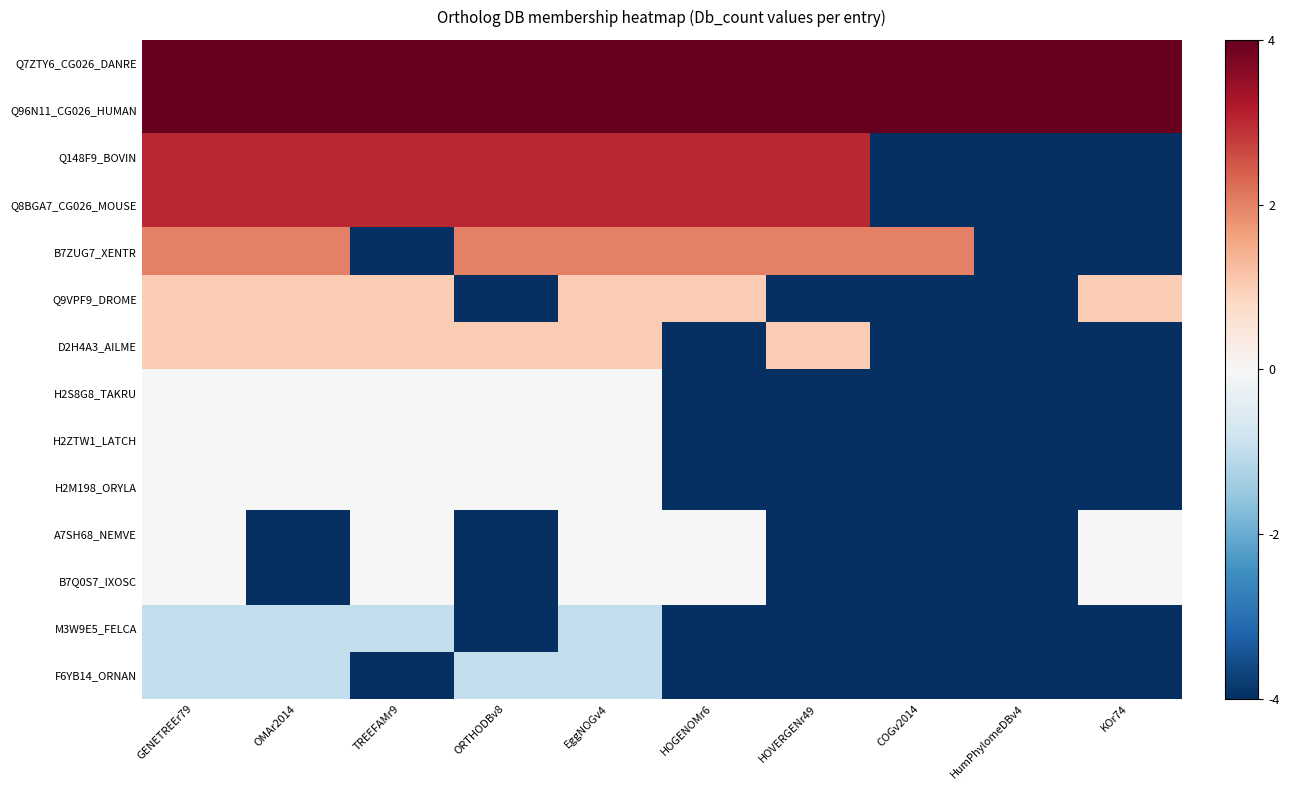

What is the difference between the highest and lowest values at GENETREEr79?

5